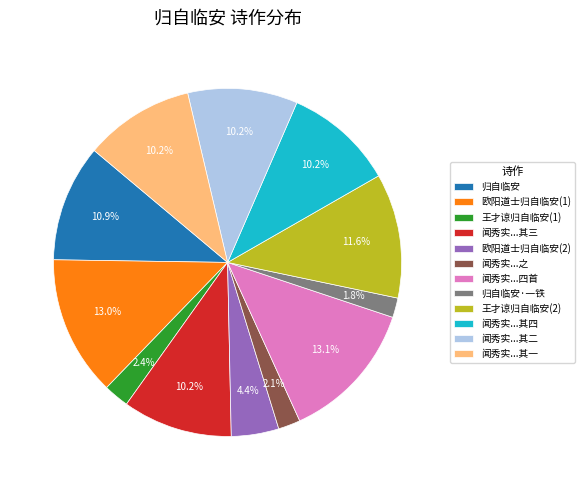

Does any single category account for the majority?

No